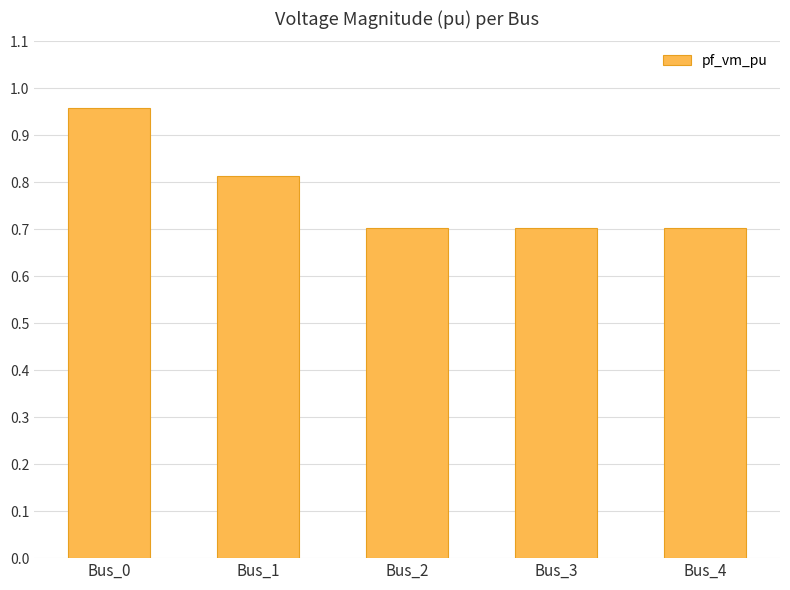

What is the difference between the maximum and minimum values?

0.3